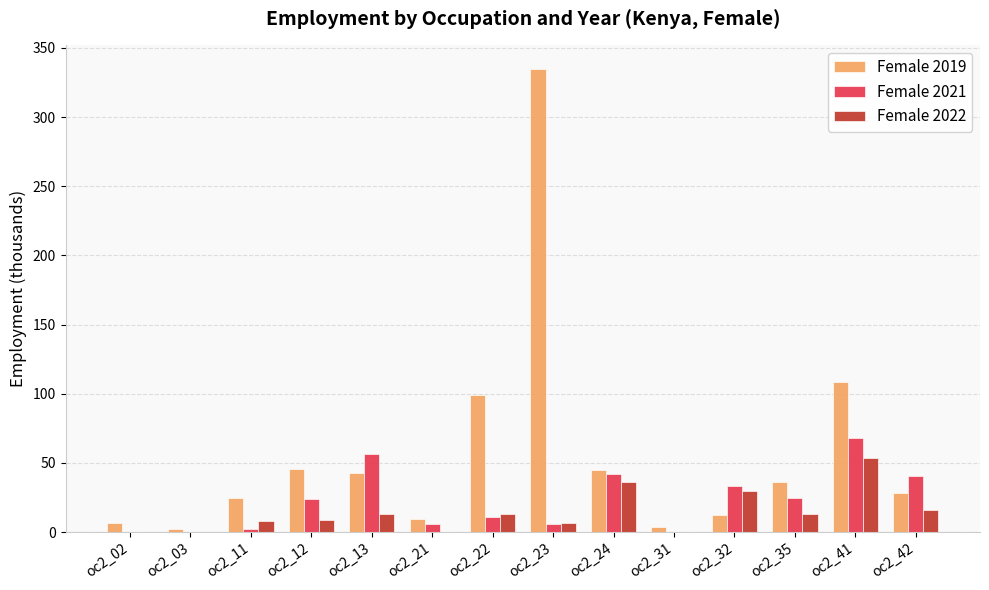

Which series has the largest total across all categories?

Female 2019